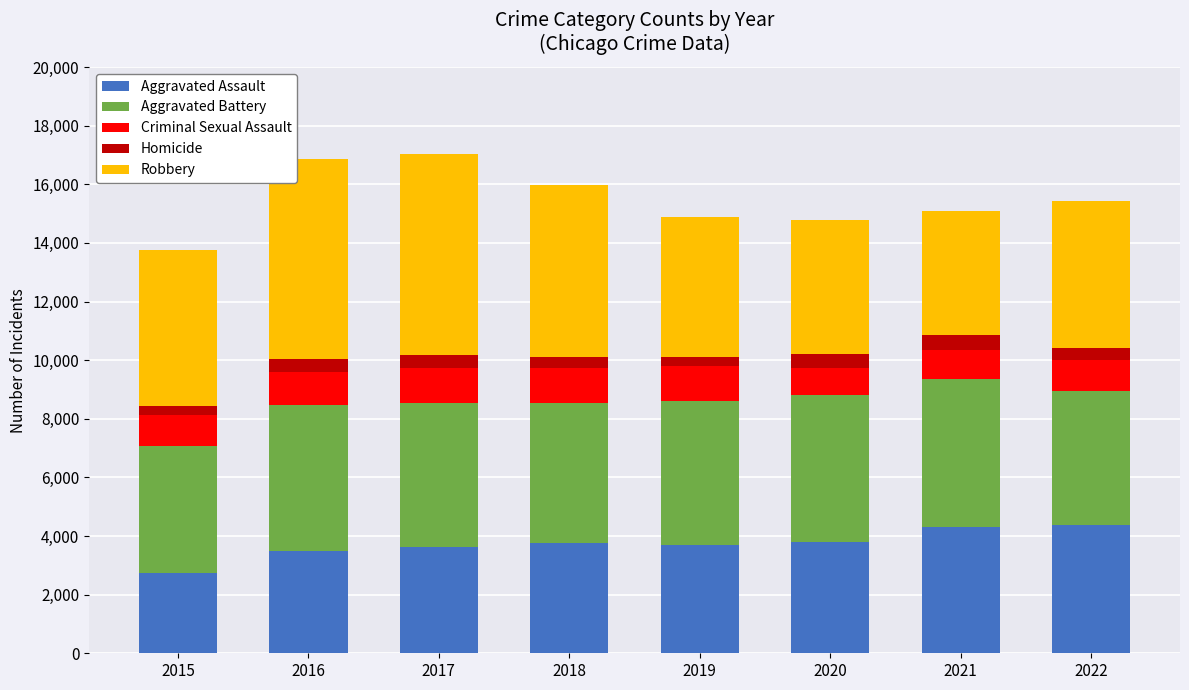

True or false: Aggravated Assault has a value of 3616 at 2017.

True